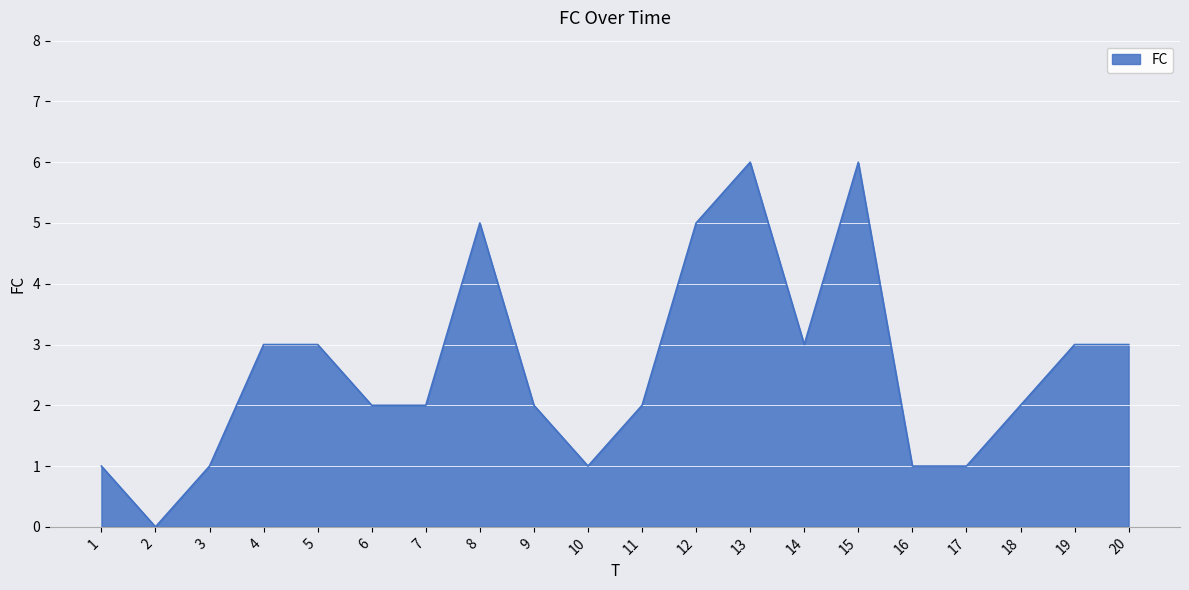

What is the difference between the maximum and minimum values?

6